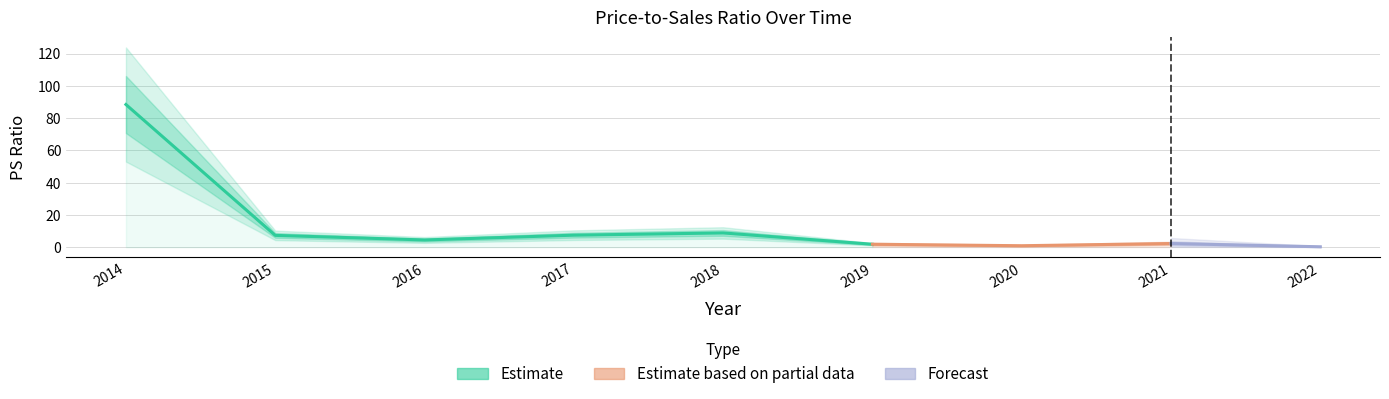

What value does the data have at 2015?

7.3